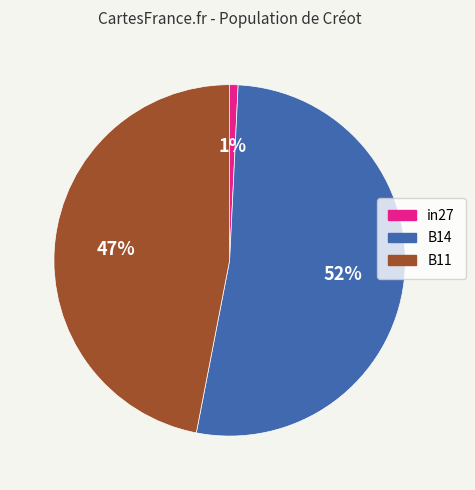

Which slice is the smallest?

in27